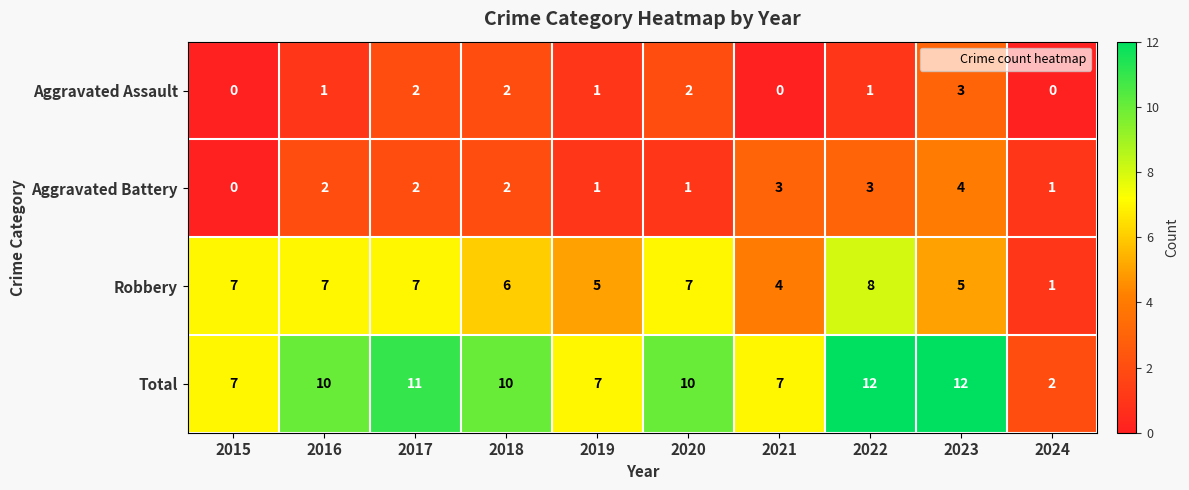

Count the Total values in the range 7 to 11.

7